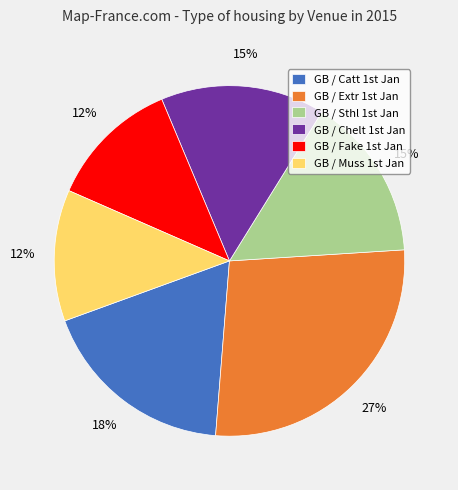

What is the largest slice in the pie chart?

GB / Extr 1st Jan